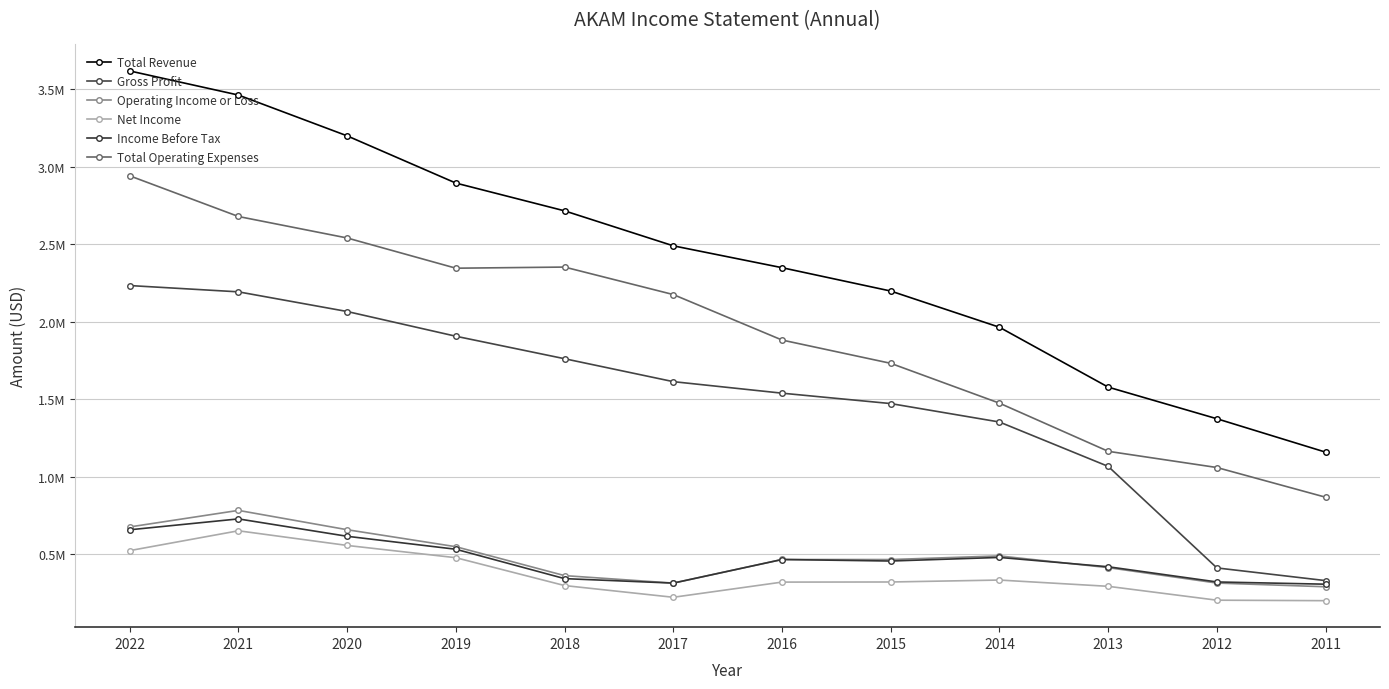

Which series has the largest total across all categories?

Total Revenue